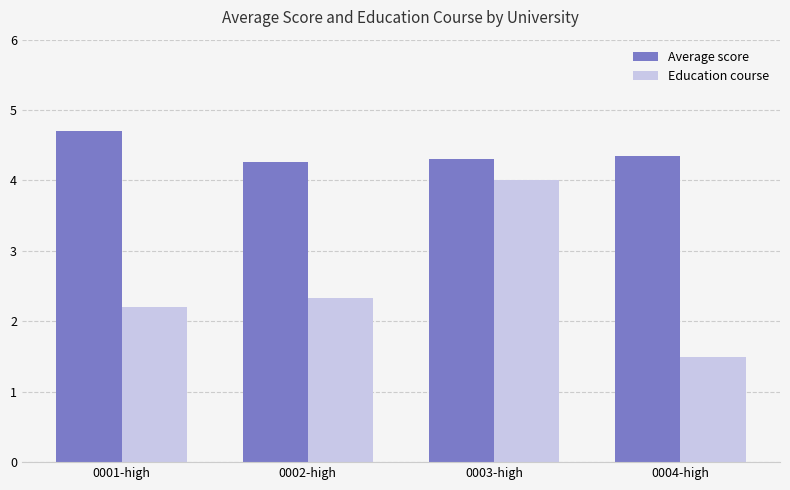

What value does the Education course series have at 0003-high?

4.0